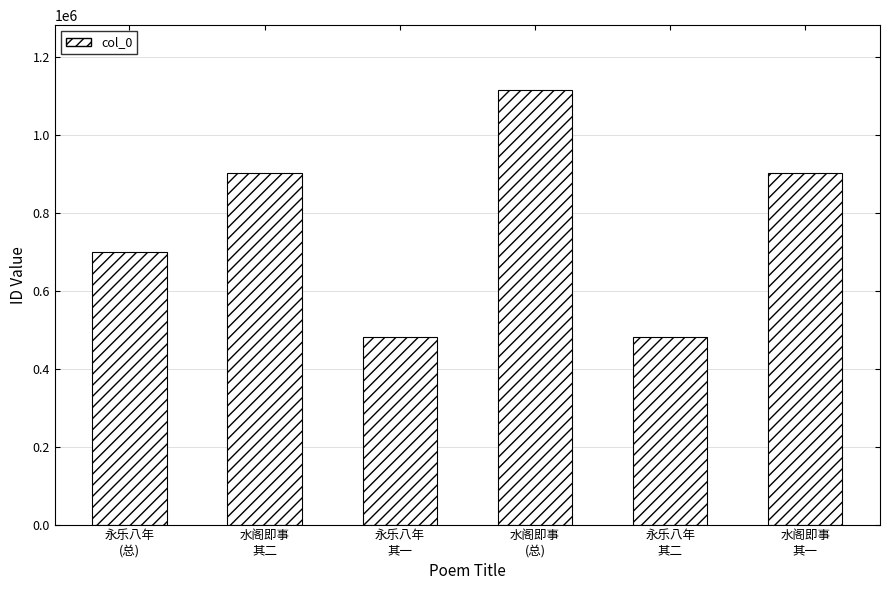

What is the difference between the maximum and minimum values?

631267